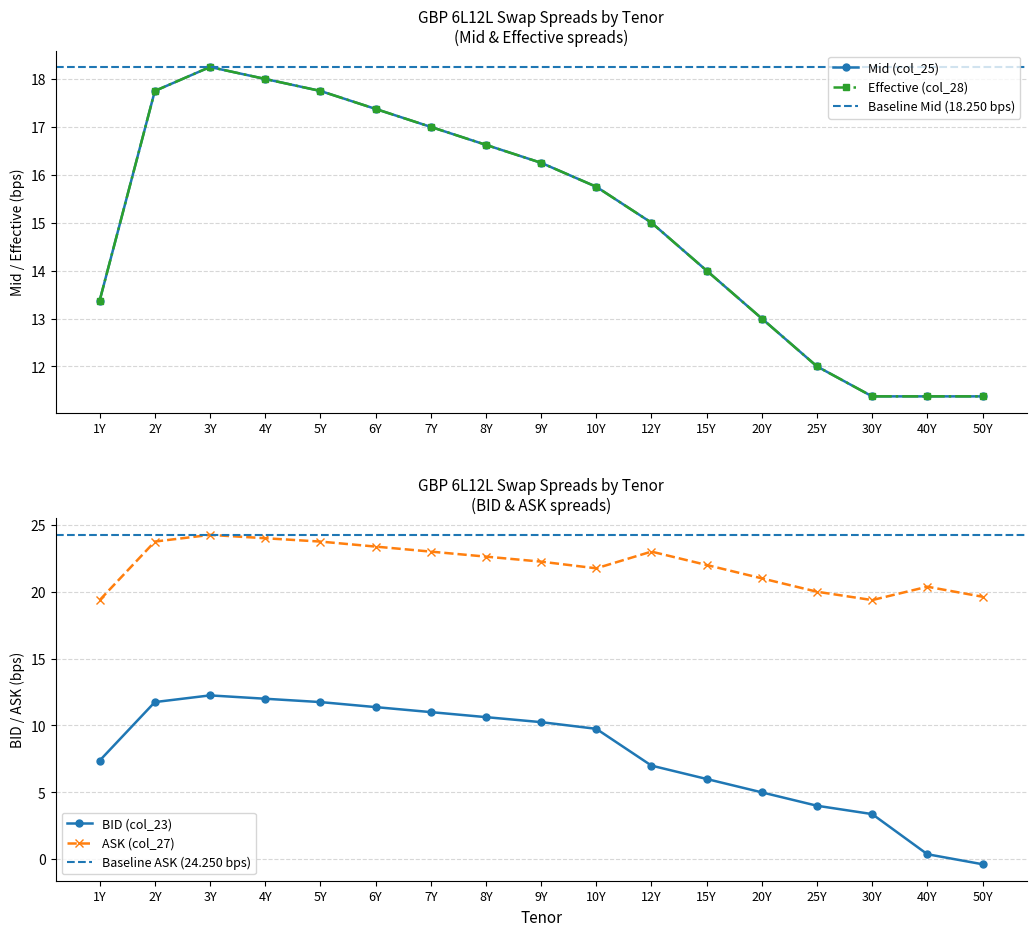

Reading left to right, list all the values displayed in this chart.

Mid (col_25): 13.4	17.8	18.2	18.0	17.8	17.4	17.0	16.6	16.2	15.8	15.0	14.0	13.0	12.0	11.4	11.4	11.4
BID (col_23): 7.4	11.8	12.2	12.0	11.8	11.4	11.0	10.6	10.2	9.8	7.0	6.0	5.0	4.0	3.4	0.4	-0.4
ASK (col_27): 19.4	23.8	24.2	24.0	23.8	23.4	23.0	22.6	22.2	21.8	23.0	22.0	21.0	20.0	19.4	20.4	19.6
Effective (col_28): 13.4	17.8	18.2	18.0	17.8	17.4	17.0	16.6	16.2	15.8	15.0	14.0	13.0	12.0	11.4	11.4	11.4